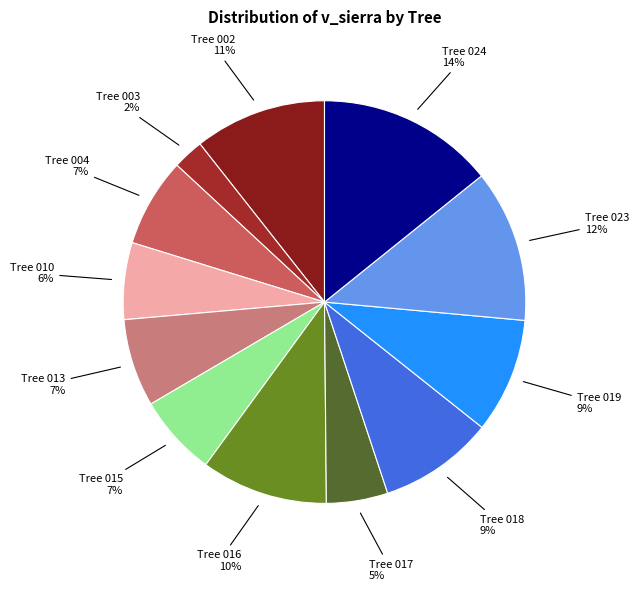

How many segments does this pie chart have?

12